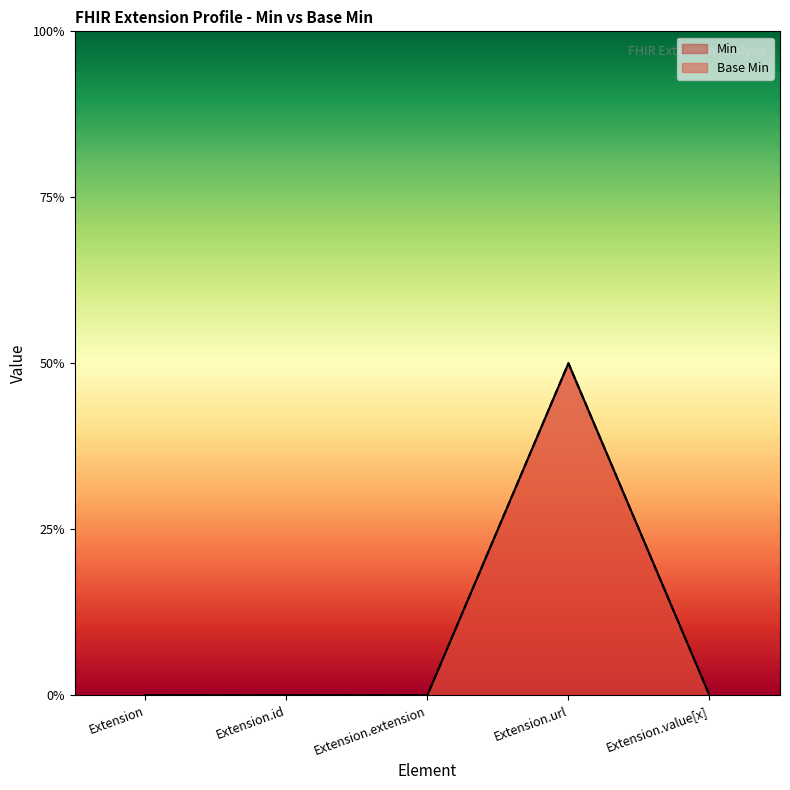

Which category has the lowest value in the Min series?

Extension